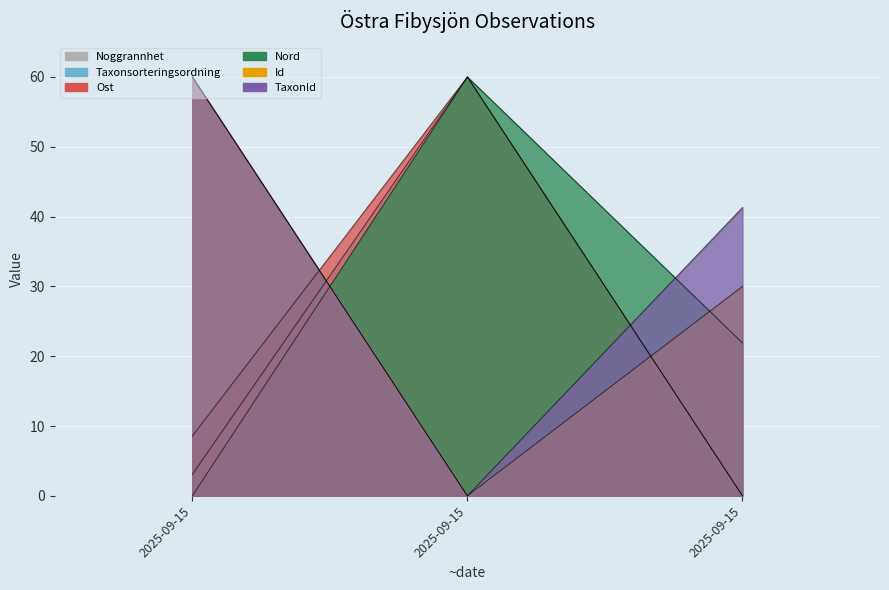

The value of Nord at 2025-09-15 is 60.0. True or false?

True